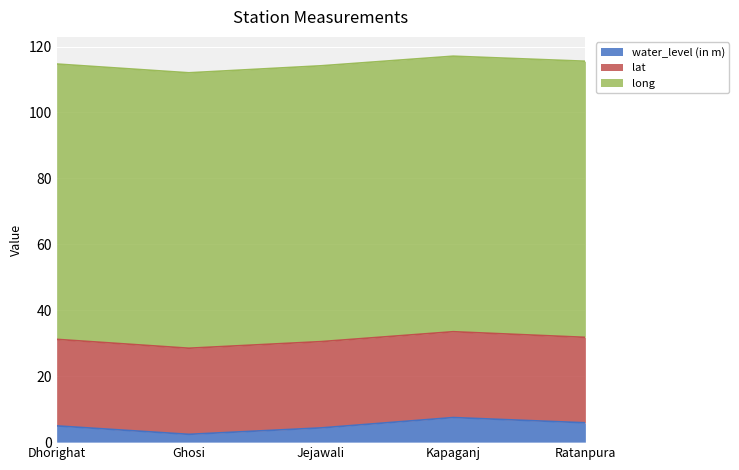

True or false: water_level (in m) has a value of 1.3 at Ratanpura.

False